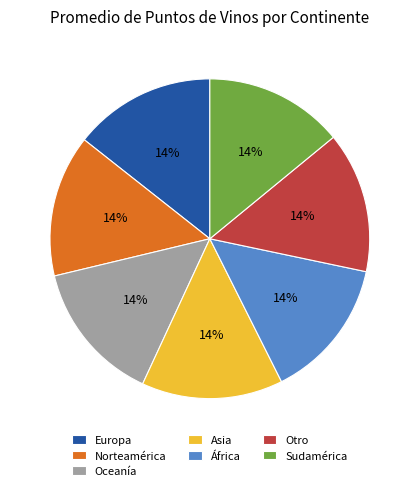

What percentage is the África slice, to the nearest percent?

14%